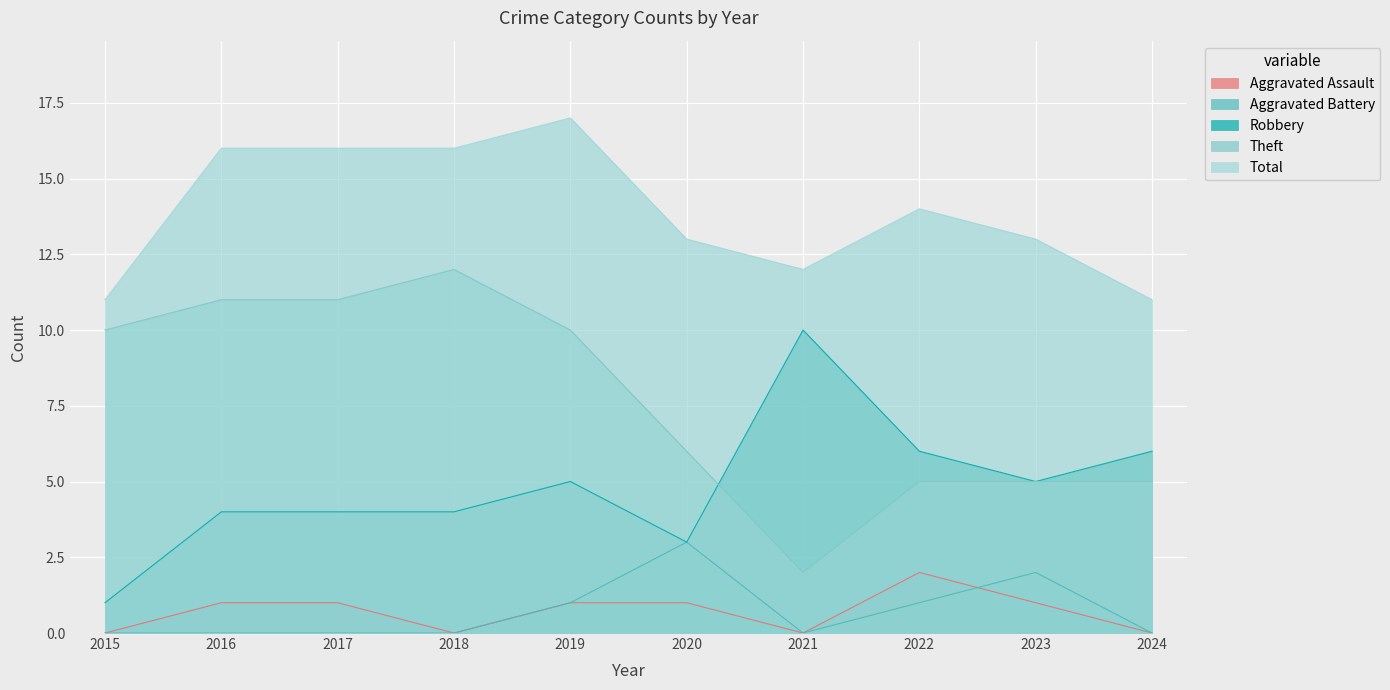

True or false: Total and Aggravated Assault cross at least once.

False